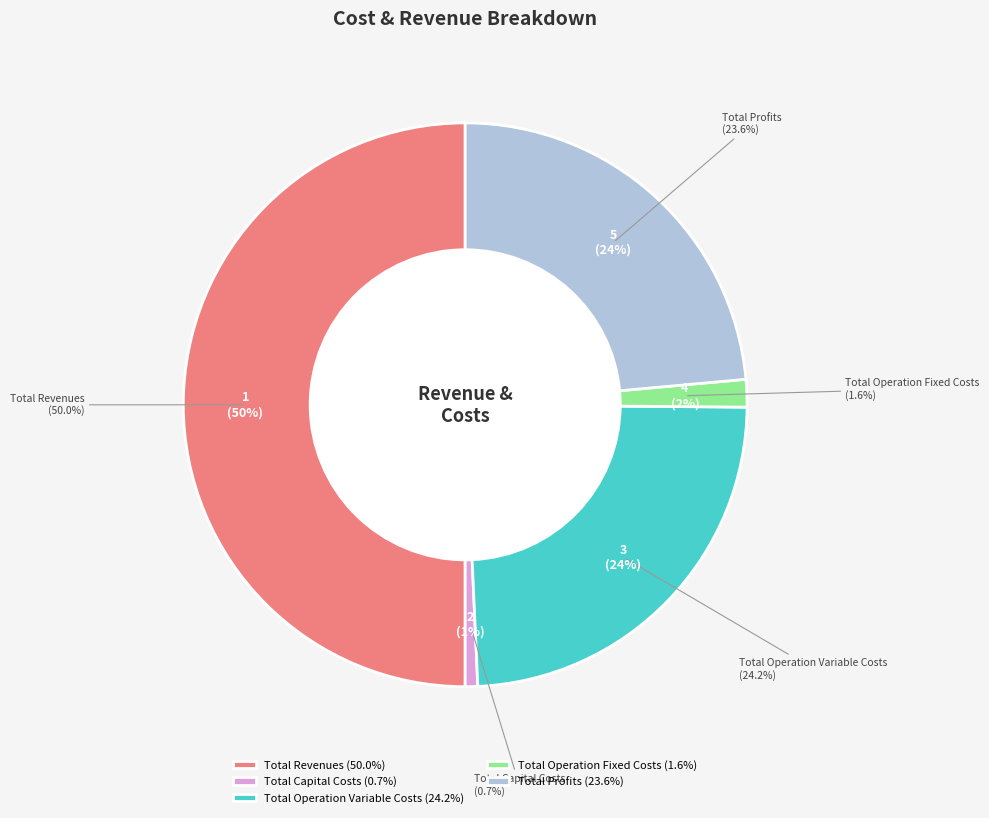

What percentage is NOT represented by Total Revenues?

50.0%